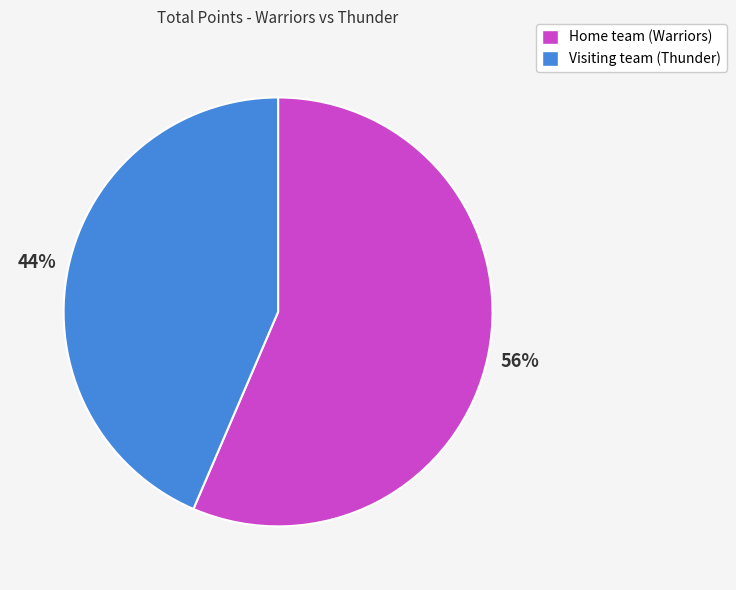

Which slice is the largest?

Home team (Warriors)